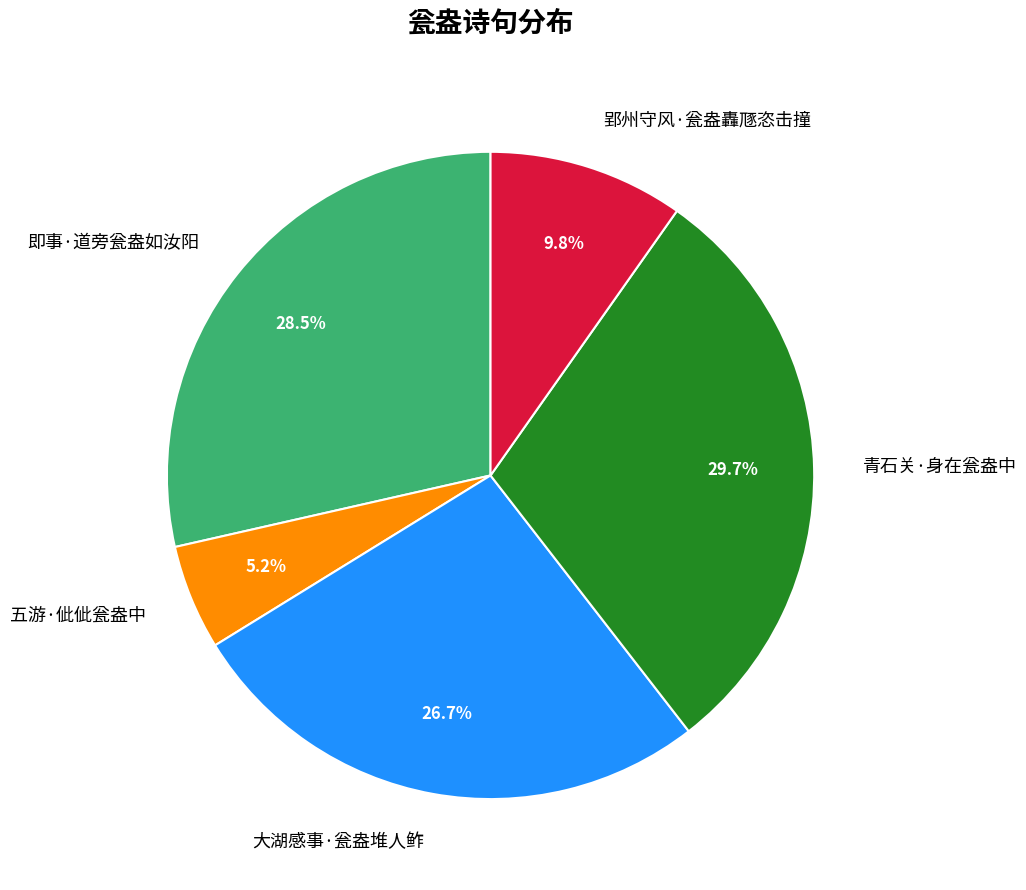

True or false: 五游·佌佌瓮盎中 accounts for 15% of the total.

False